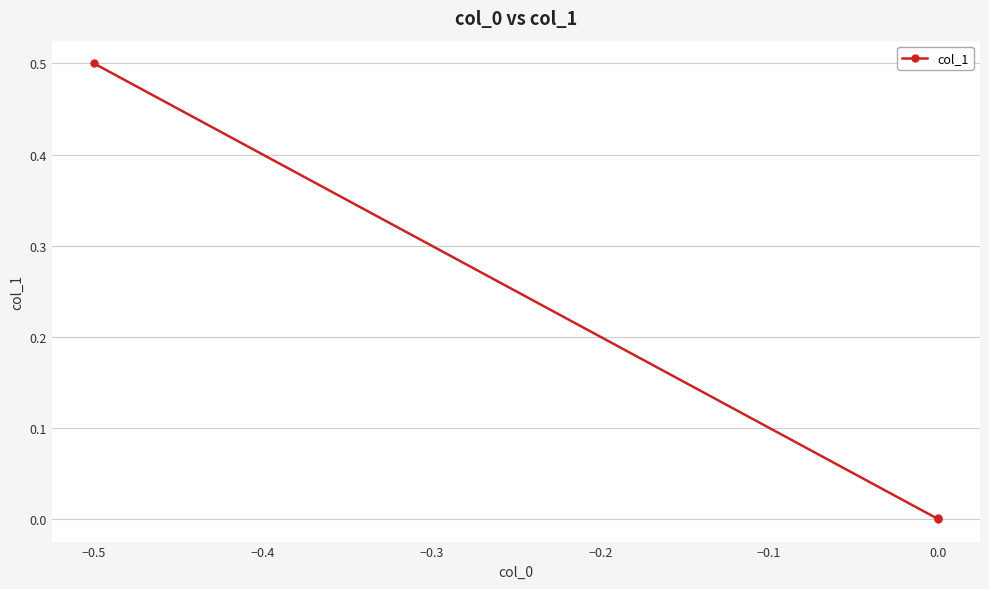

What is the greatest value displayed?

0.5